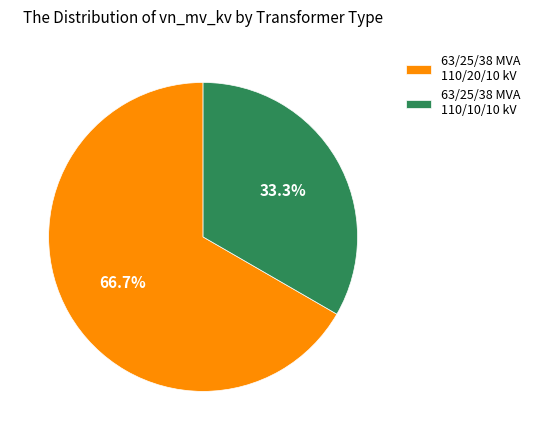

What is the majority slice?

63/25/38 MVA 110/20/10 kV